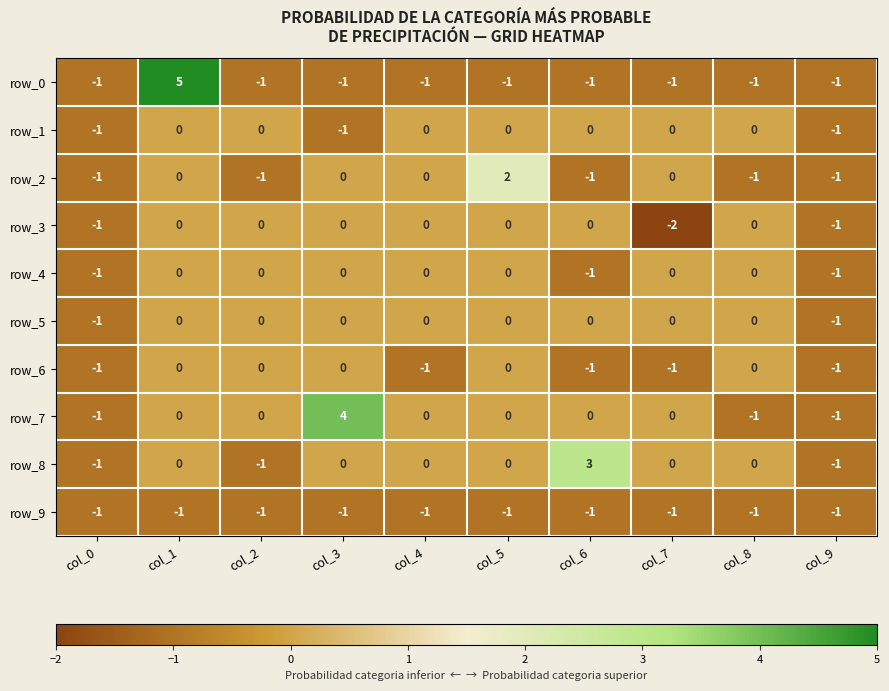

How many values in row_8 are below zero?

3